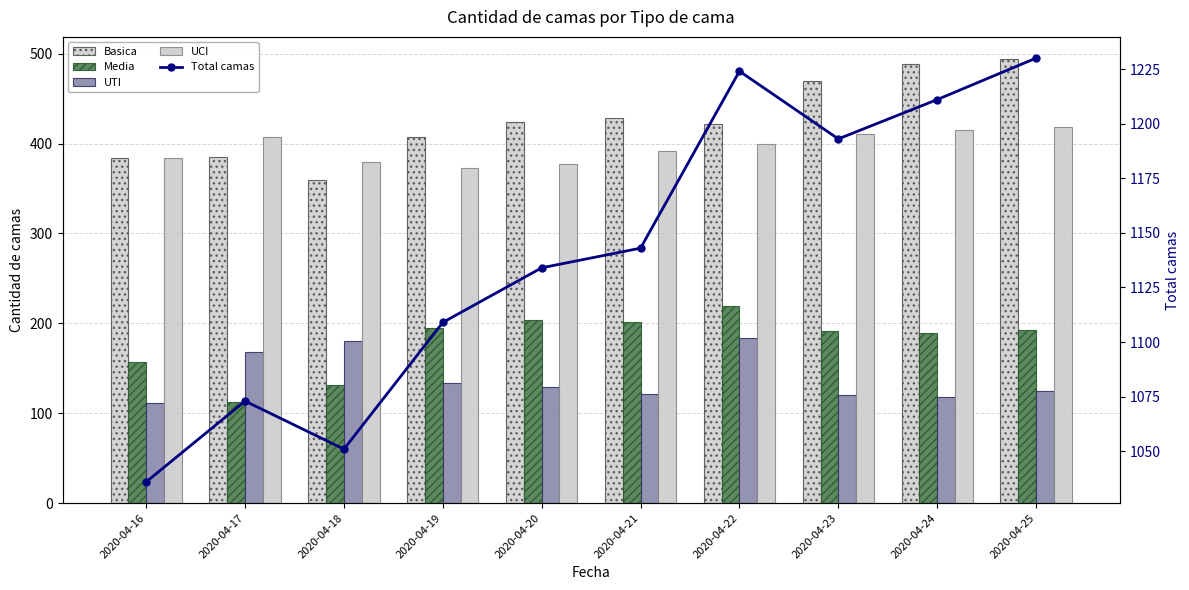

True or false: Basica has a value of 428 at 2020-04-21.

True